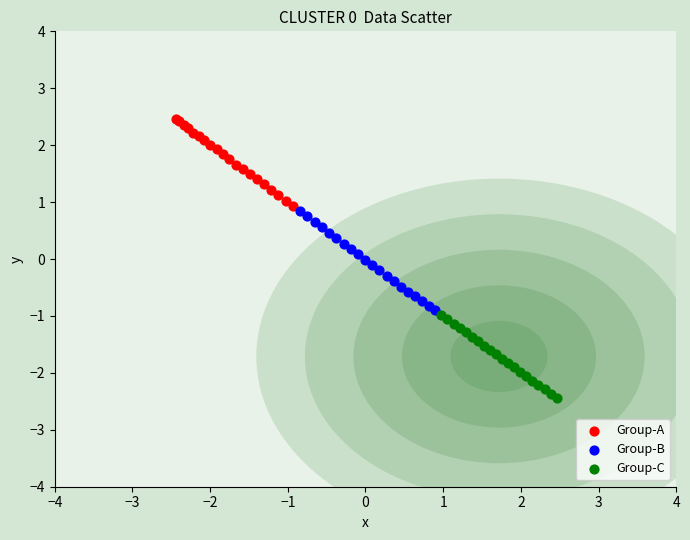

Which series reaches the maximum Y coordinate?

Group-A